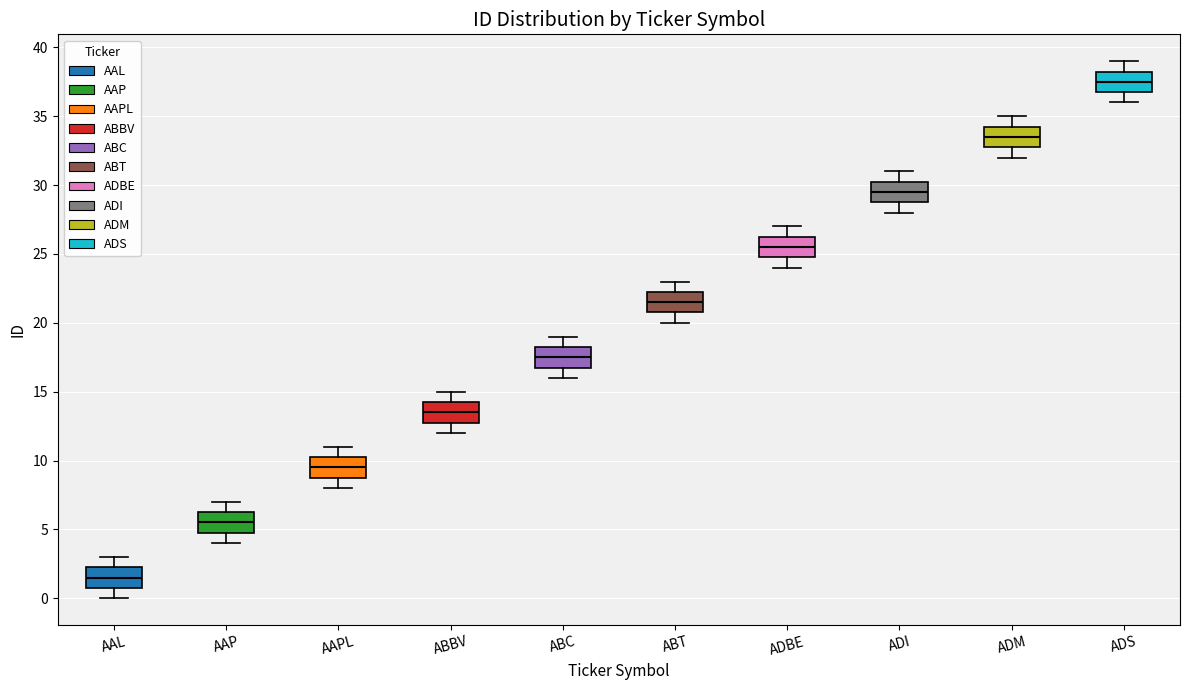

Reading left to right, transcribe this box plot: for each box, give where its median line is, the range the box spans, and where its two whiskers end, as read against the y-axis. The values are not printed on the chart, so give them approximately, as read against the axis.

AAL: median 1.5, box 1.0 to 2.5, whiskers 0.0 to 3.0
AAP: median 5.5, box 5.0 to 6.5, whiskers 4.0 to 7.0
AAPL: median 9.5, box 9.0 to 10.5, whiskers 8.0 to 11.0
ABBV: median 13.5, box 13.0 to 14.5, whiskers 12.0 to 15.0
ABC: median 17.5, box 17.0 to 18.5, whiskers 16.0 to 19.0
ABT: median 21.5, box 21.0 to 22.5, whiskers 20.0 to 23.0
ADBE: median 25.5, box 25.0 to 26.5, whiskers 24.0 to 27.0
ADI: median 29.5, box 29.0 to 30.5, whiskers 28.0 to 31.0
ADM: median 33.5, box 33.0 to 34.5, whiskers 32.0 to 35.0
ADS: median 37.5, box 37.0 to 38.5, whiskers 36.0 to 39.0